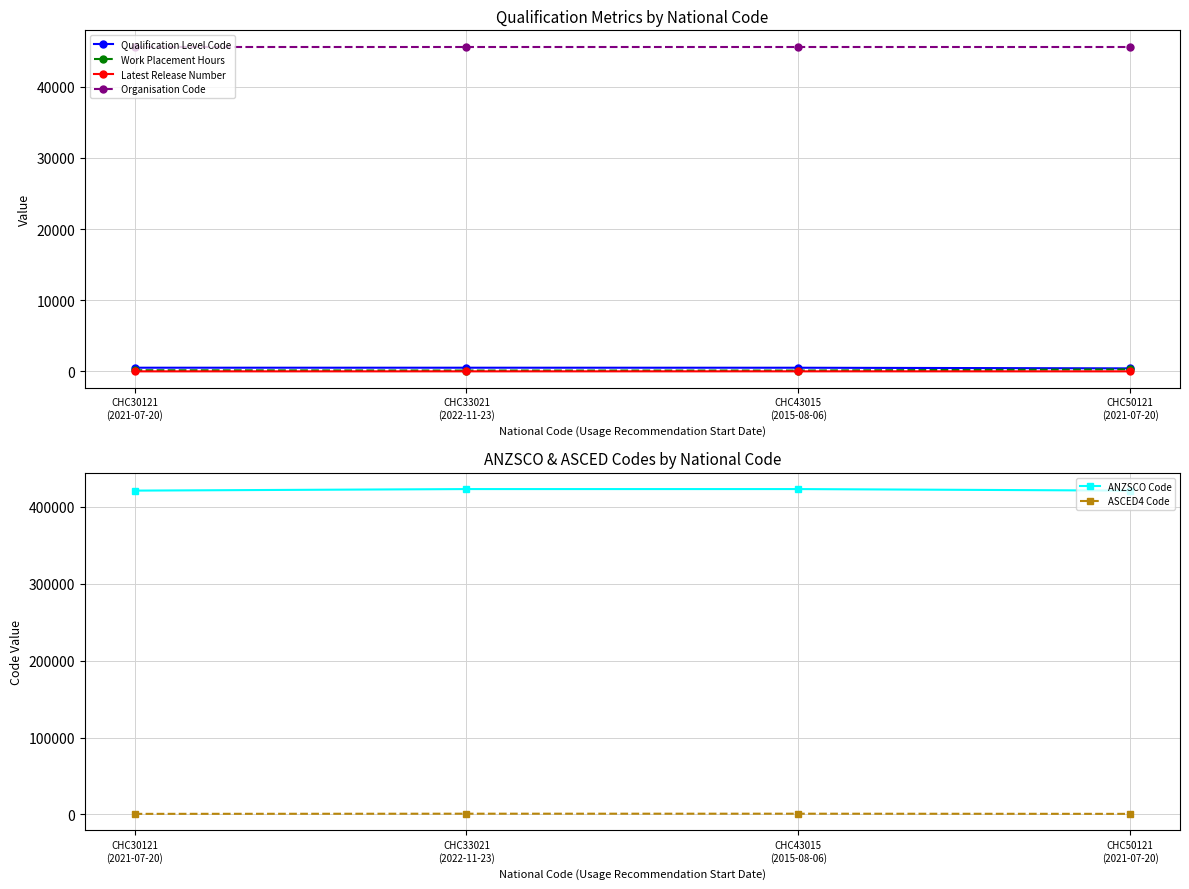

What is the maximum value for ASCED4 Code?

905